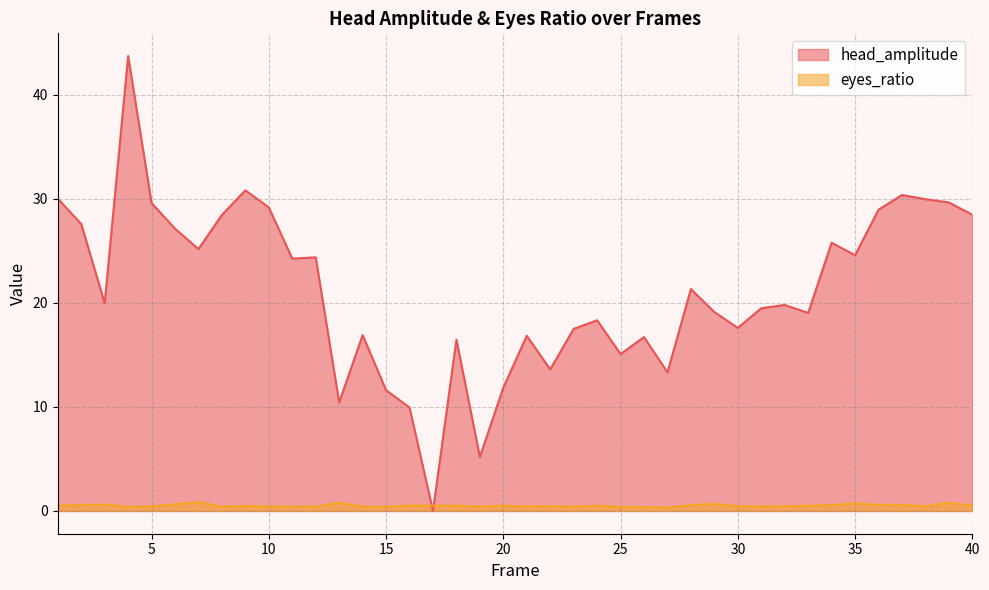

True or false: eyes_ratio has more than 1 interior local peaks.

True